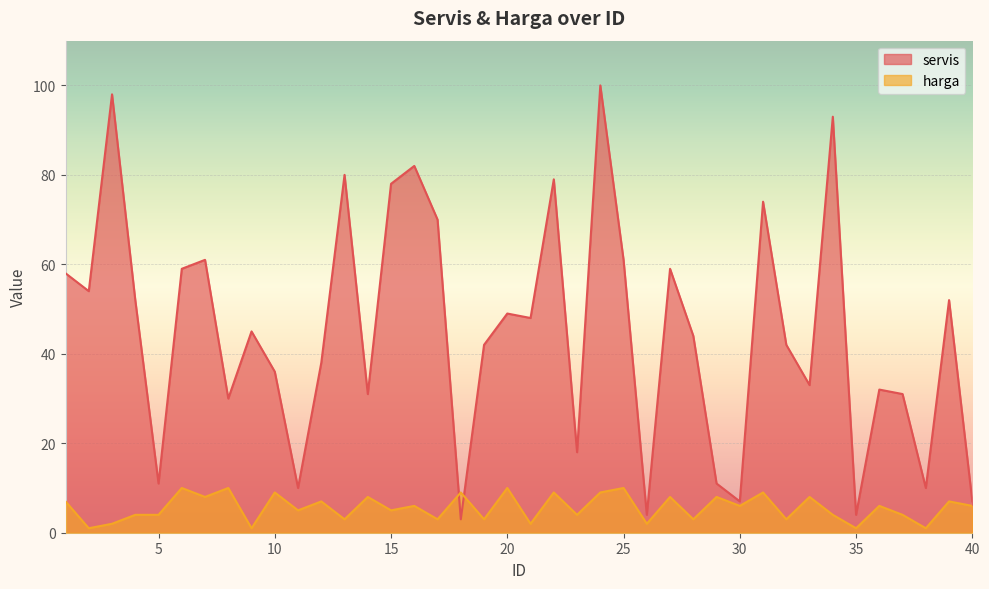

How many interior local valleys does the servis series have?

13